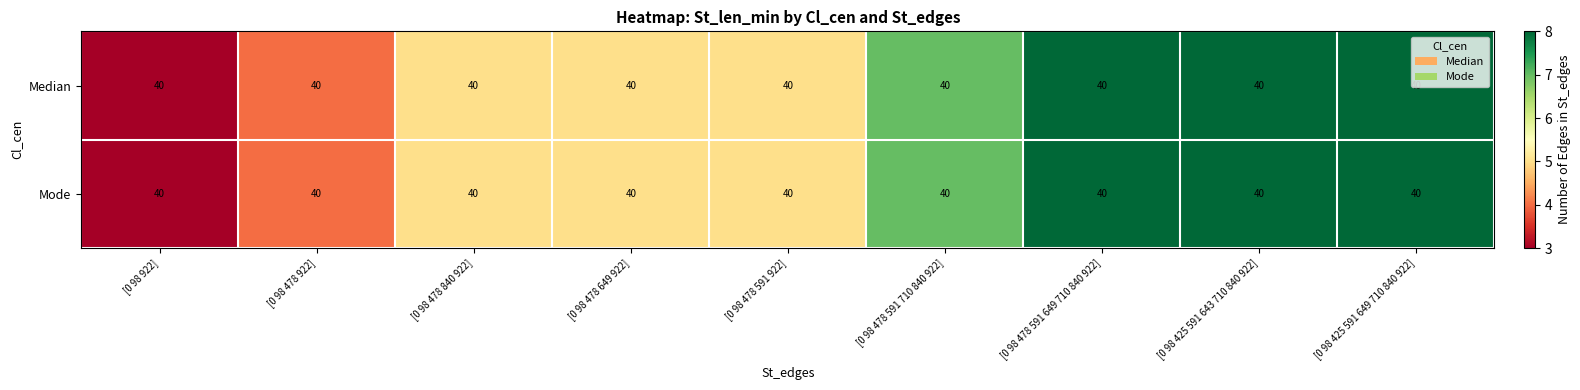

Which has a higher value, [0 98 425 591 649 710 840 922] or [0 98 478 591 922]?

[0 98 425 591 649 710 840 922]